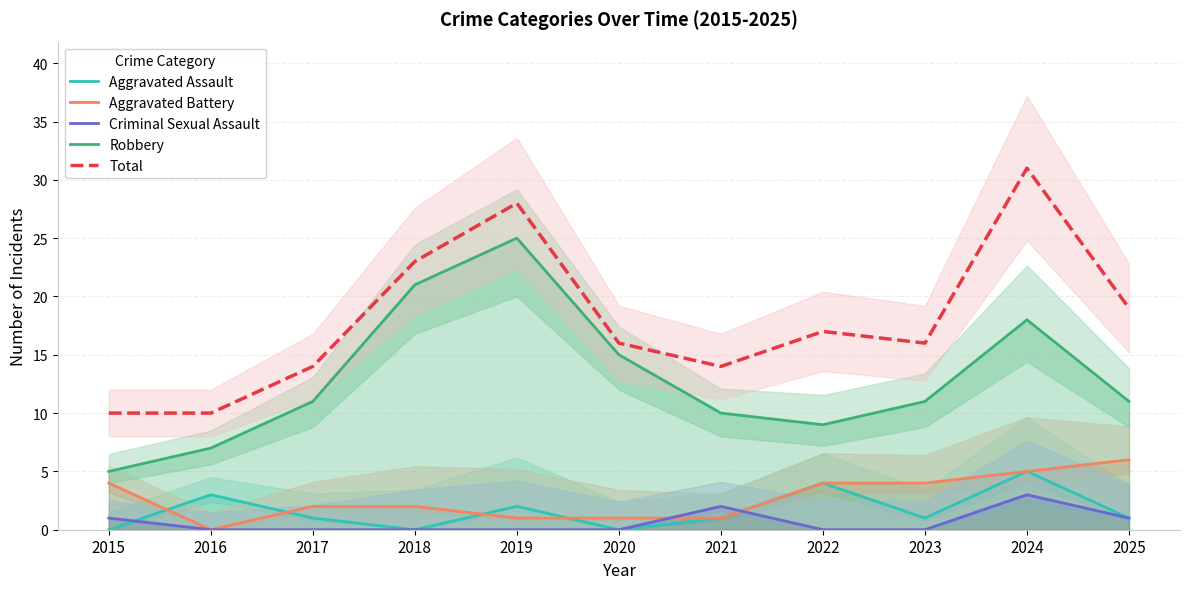

Between 2023 and 2021, which is larger?

2023